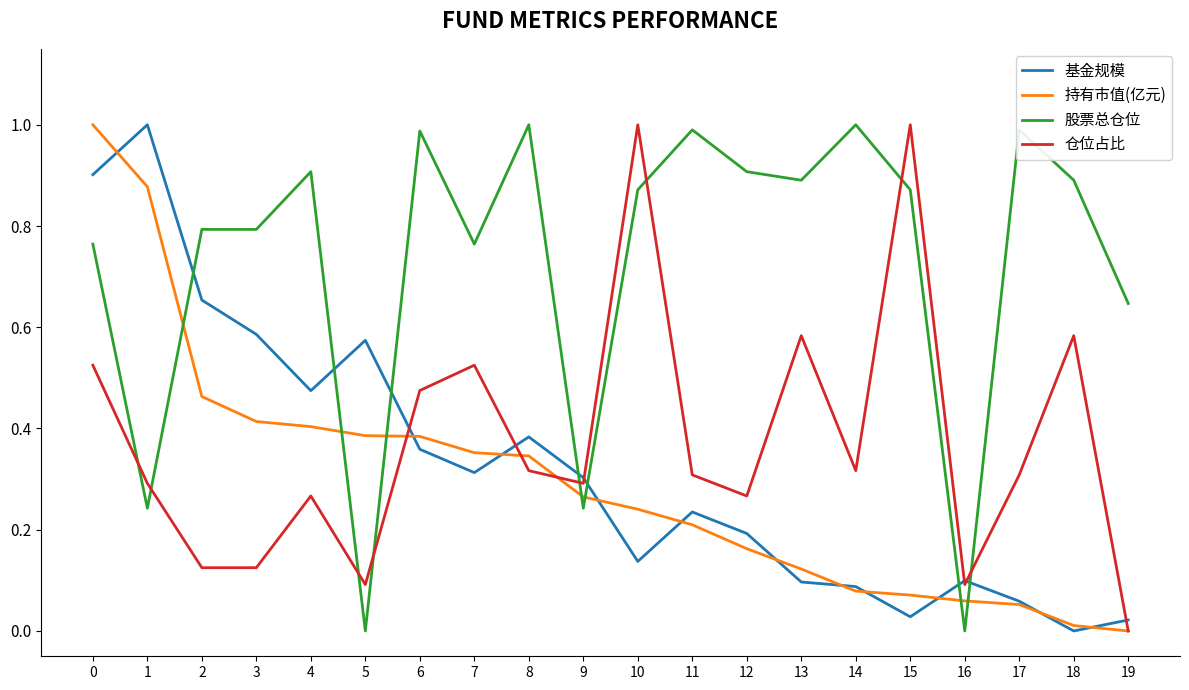

Which series has the largest total across all categories?

股票总仓位